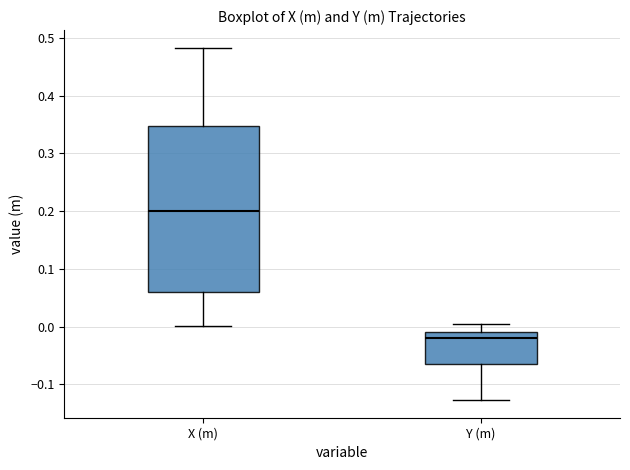

Which box has the highest median line?

X (m)